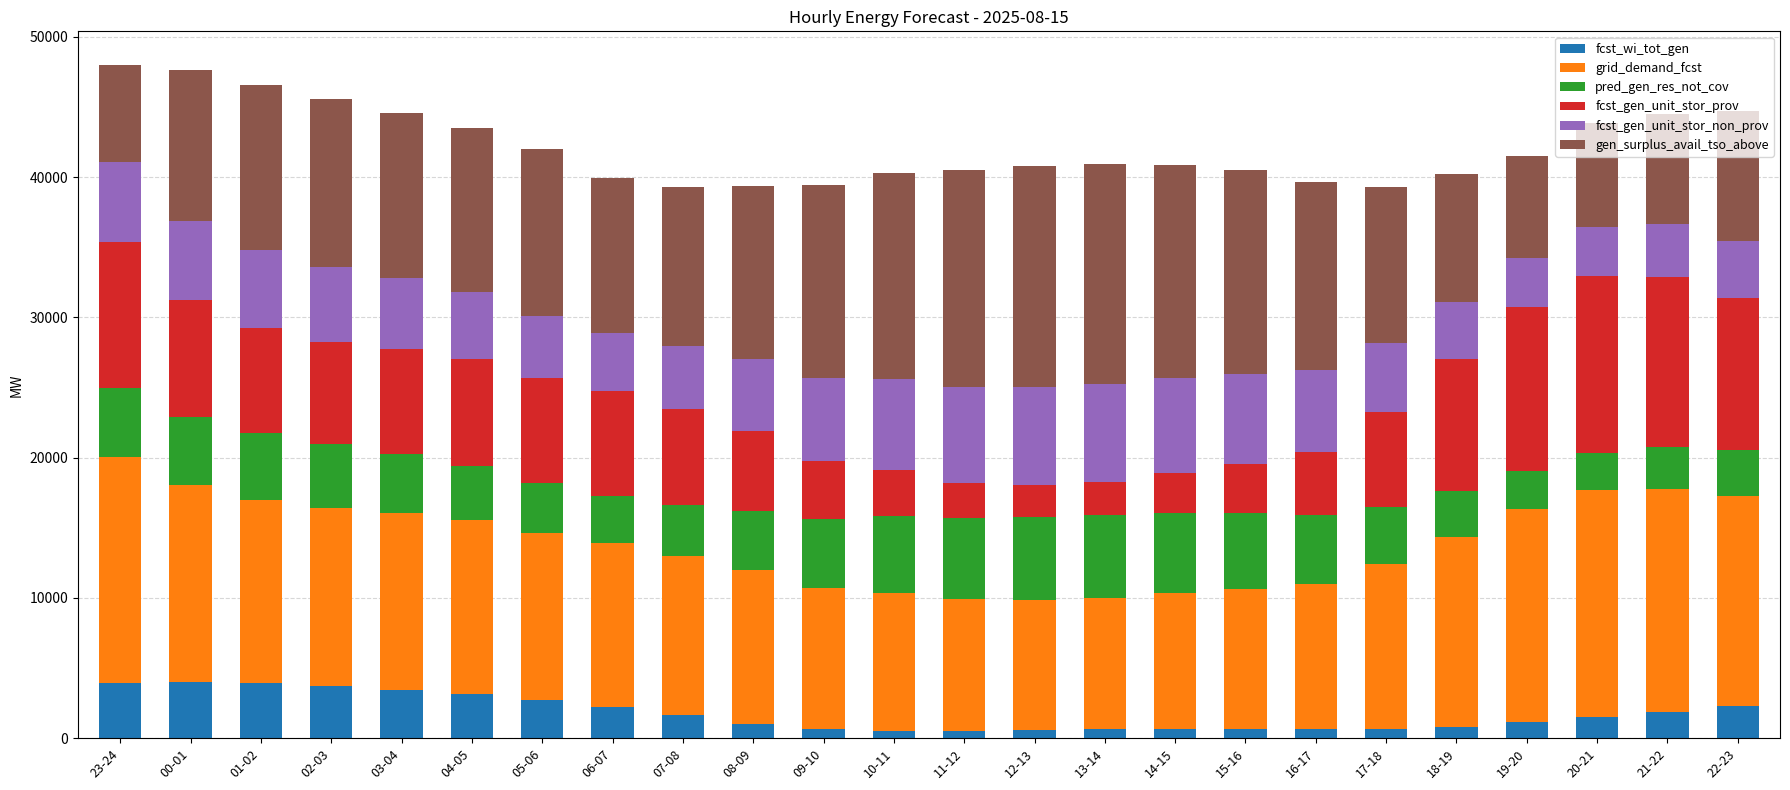

What is the difference between the fcst_wi_tot_gen values at 22-23 and 21-22?

390